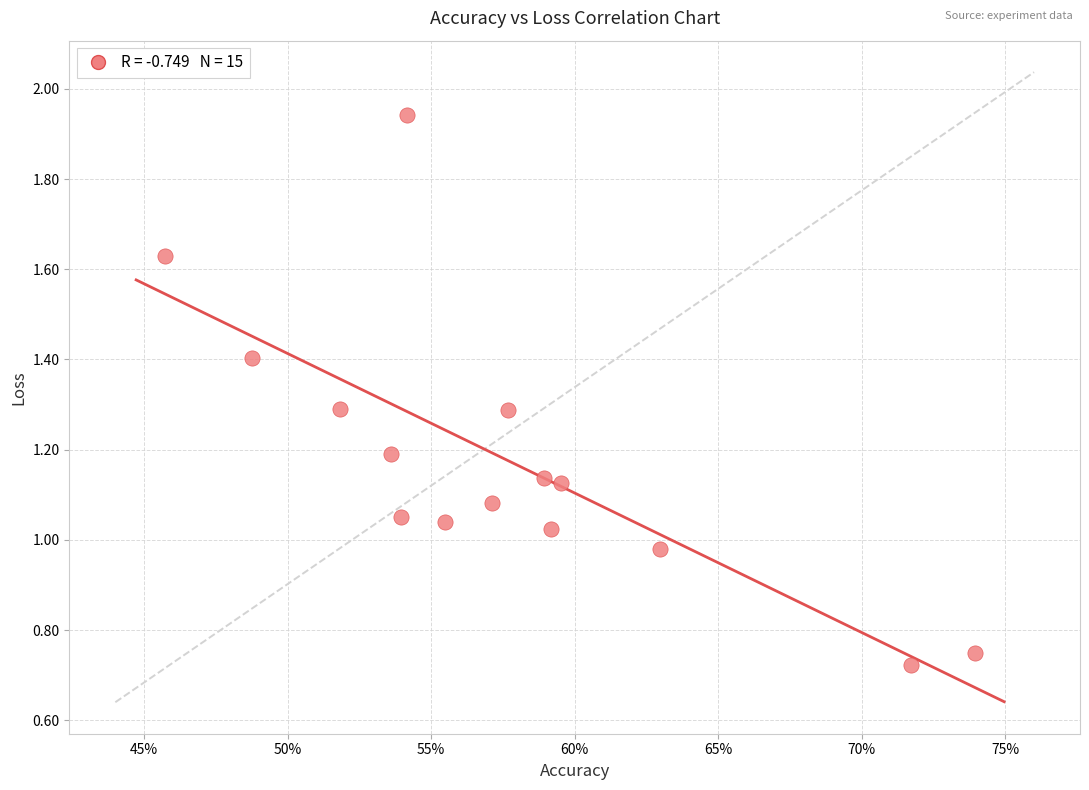

What is the range of X values (max minus min)?

28.2